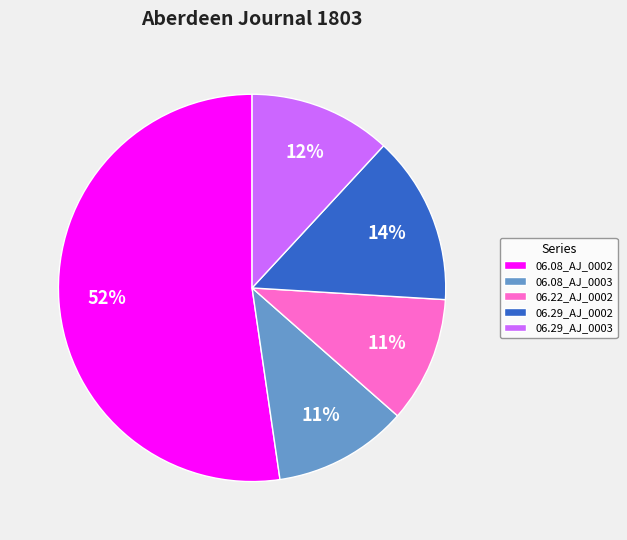

Which slice is the largest?

06.08_AJ_0002